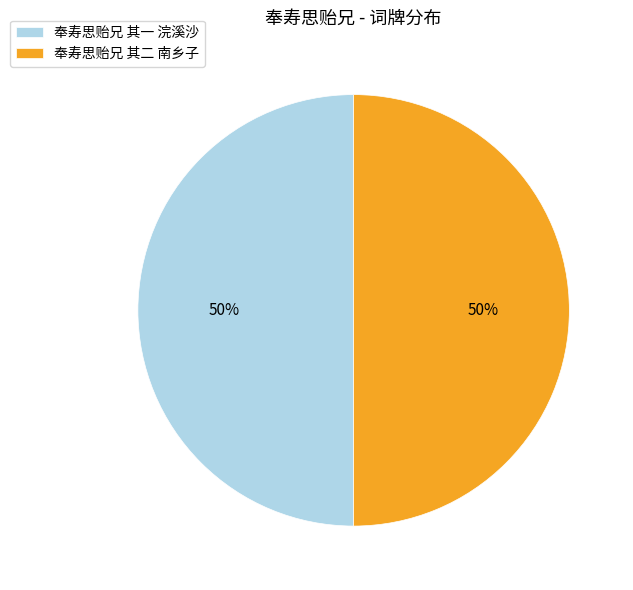

Combined, do 奉寿思贻兄 其二 南乡子 and 奉寿思贻兄 其一 浣溪沙 account for over 50%?

Yes